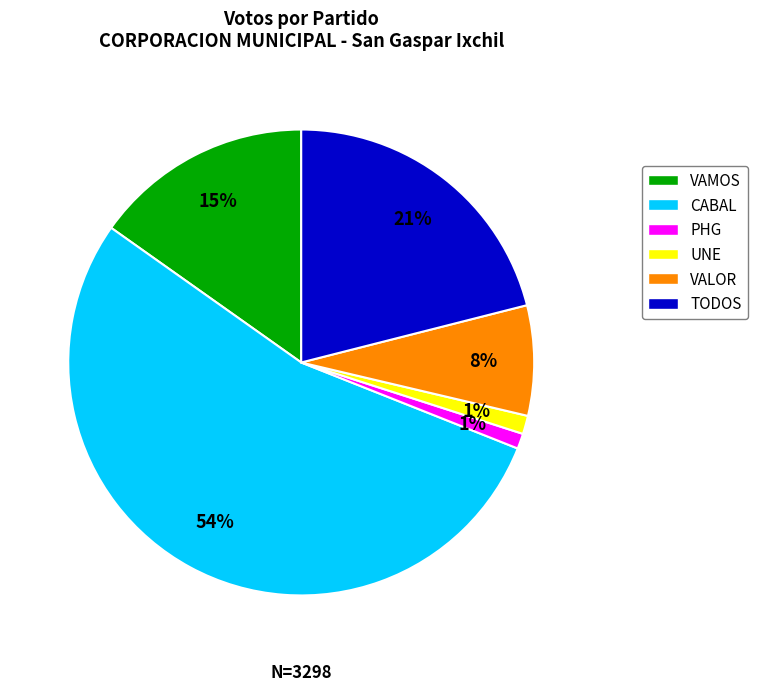

Which category has the biggest portion of the pie?

CABAL